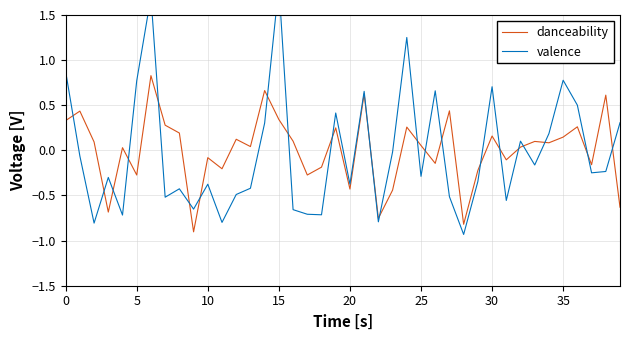

Is this an area chart (filled region under the line)?

No